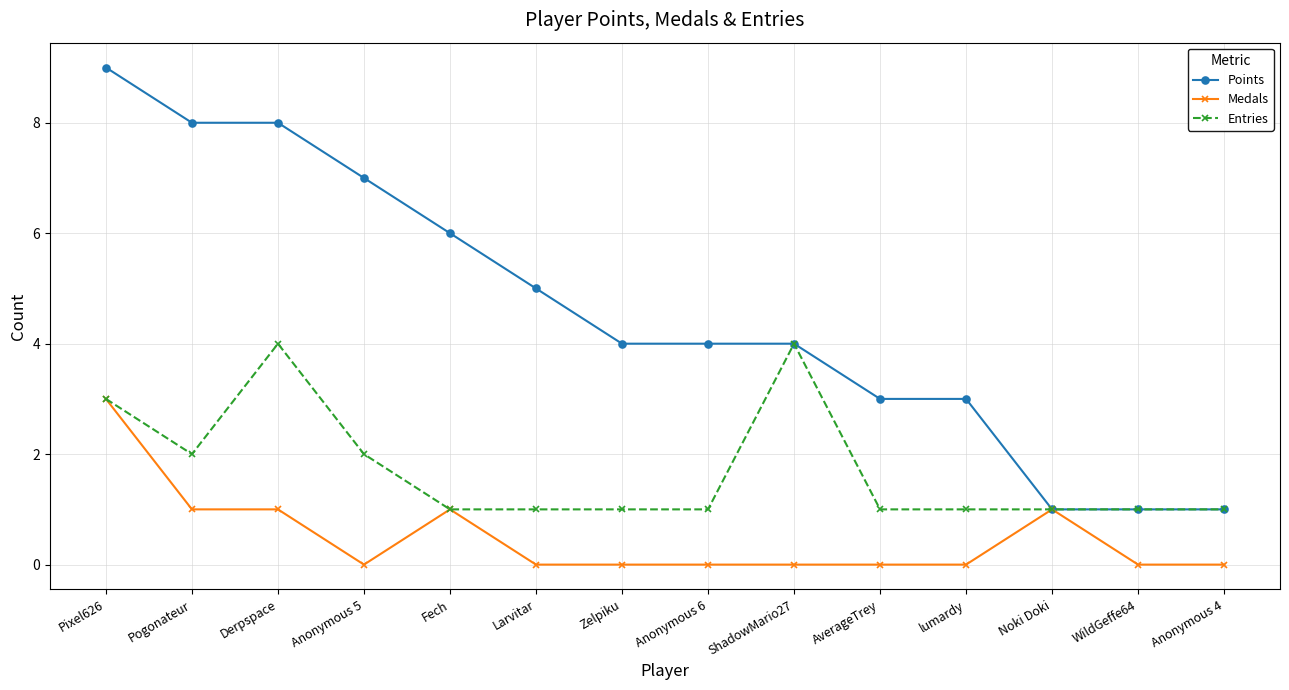

Does the chart display data point markers on the line(s)?

Yes